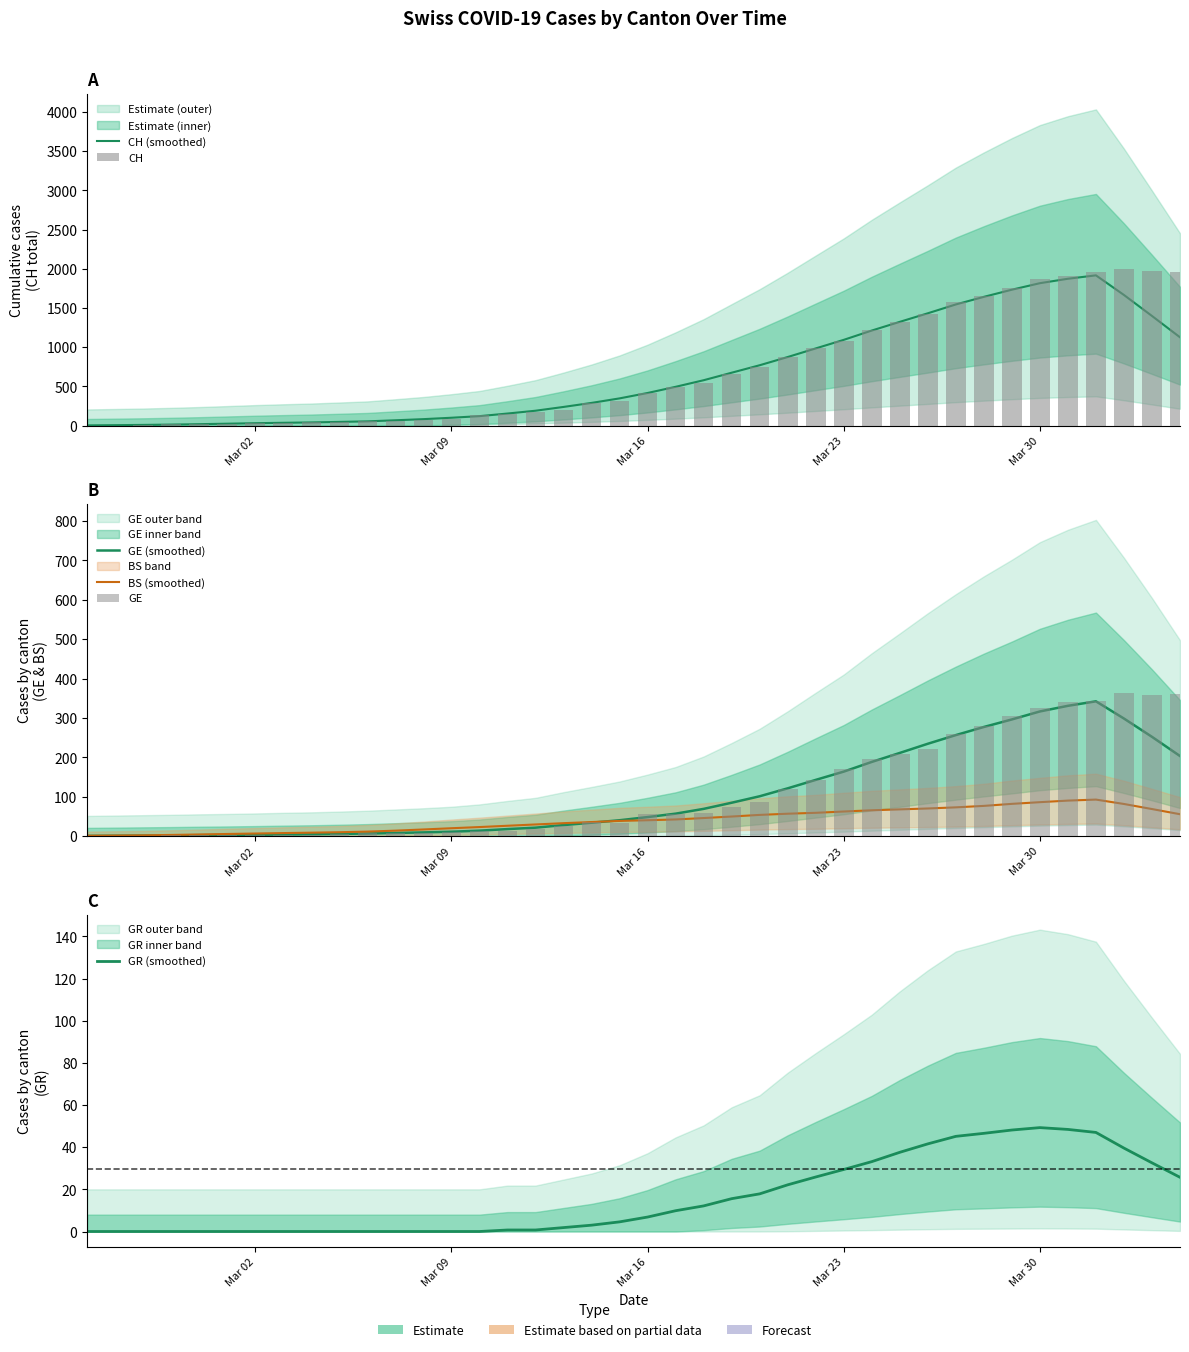

The value of GR (smoothed) at Mar 02 is 0.0. True or false?

True